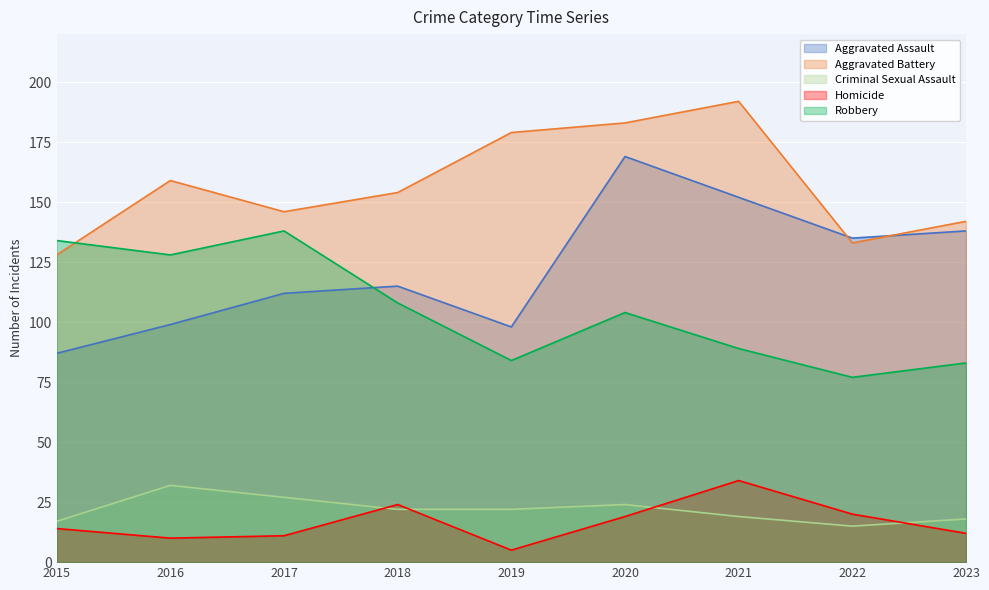

Is it true that Aggravated Battery equals 133 at 2022?

True